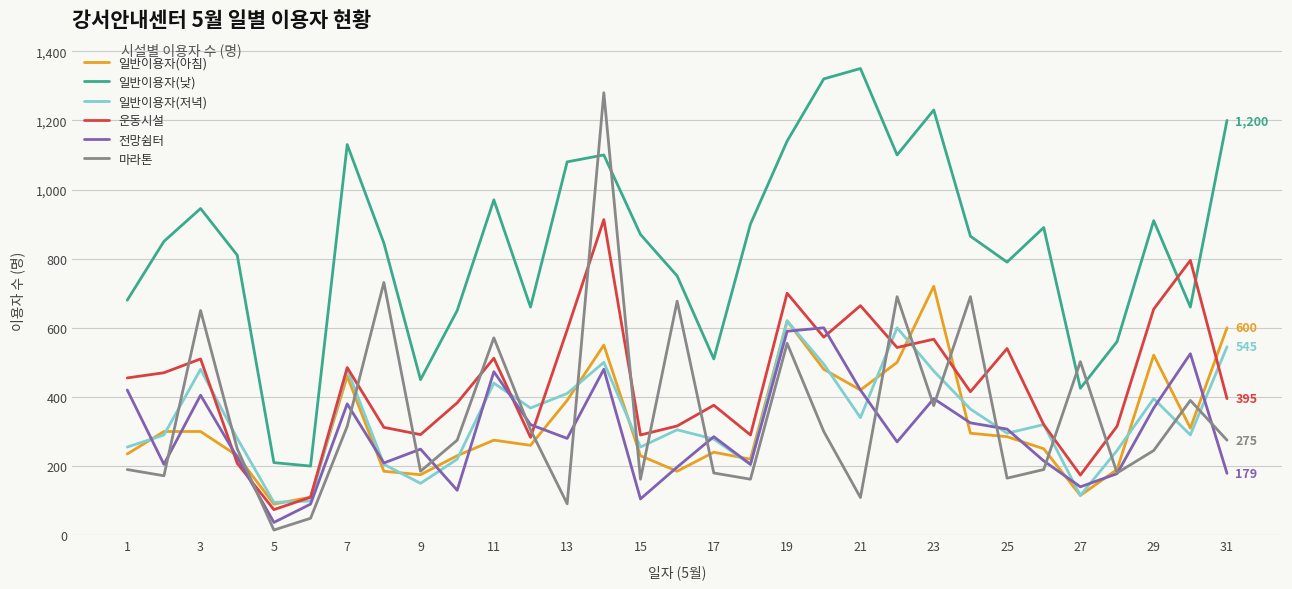

What is the difference between the second highest and second lowest values in the 운동시설 series?

685